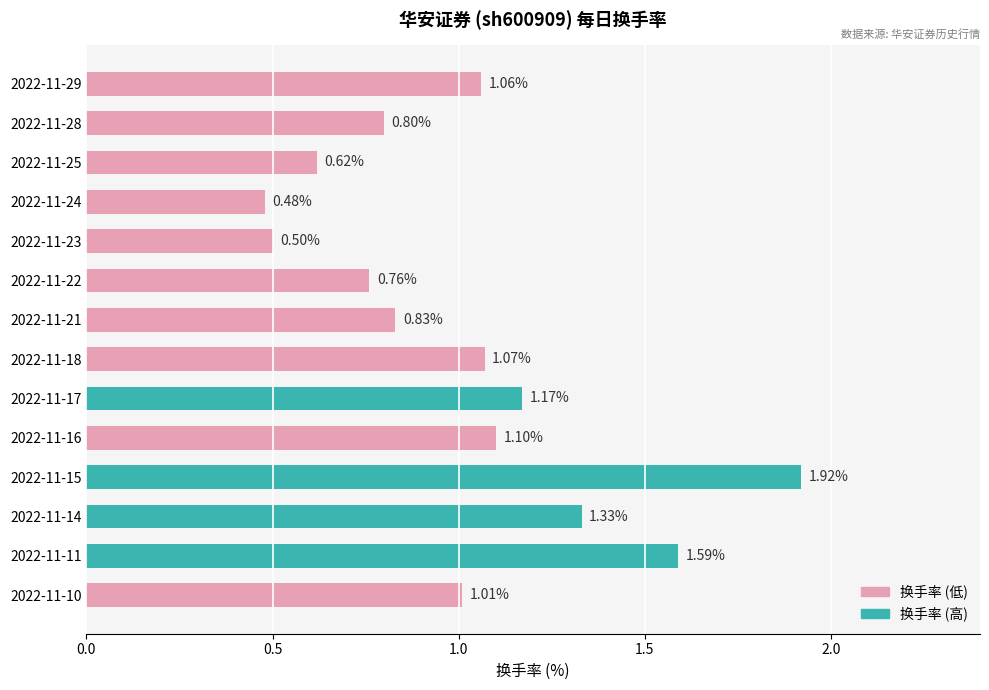

What is the difference between the second highest and second lowest values?

1.1